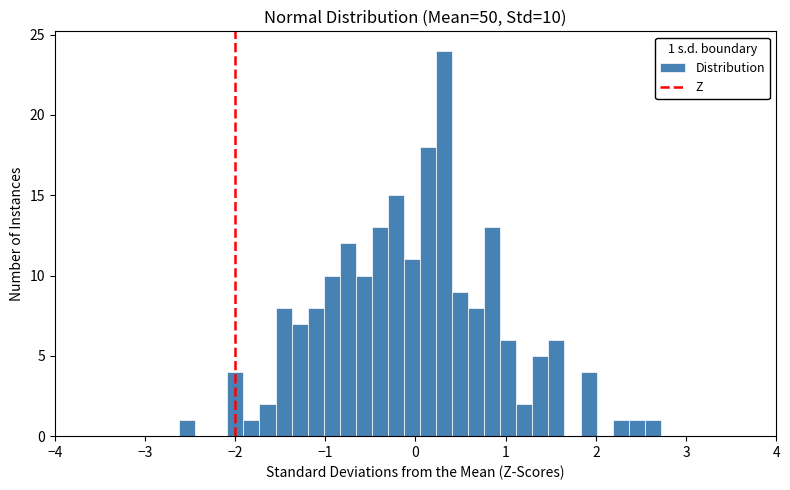

Around what value on the x-axis is the tallest bar? Give the approximate position of its centre, as read against the axis.

0.3